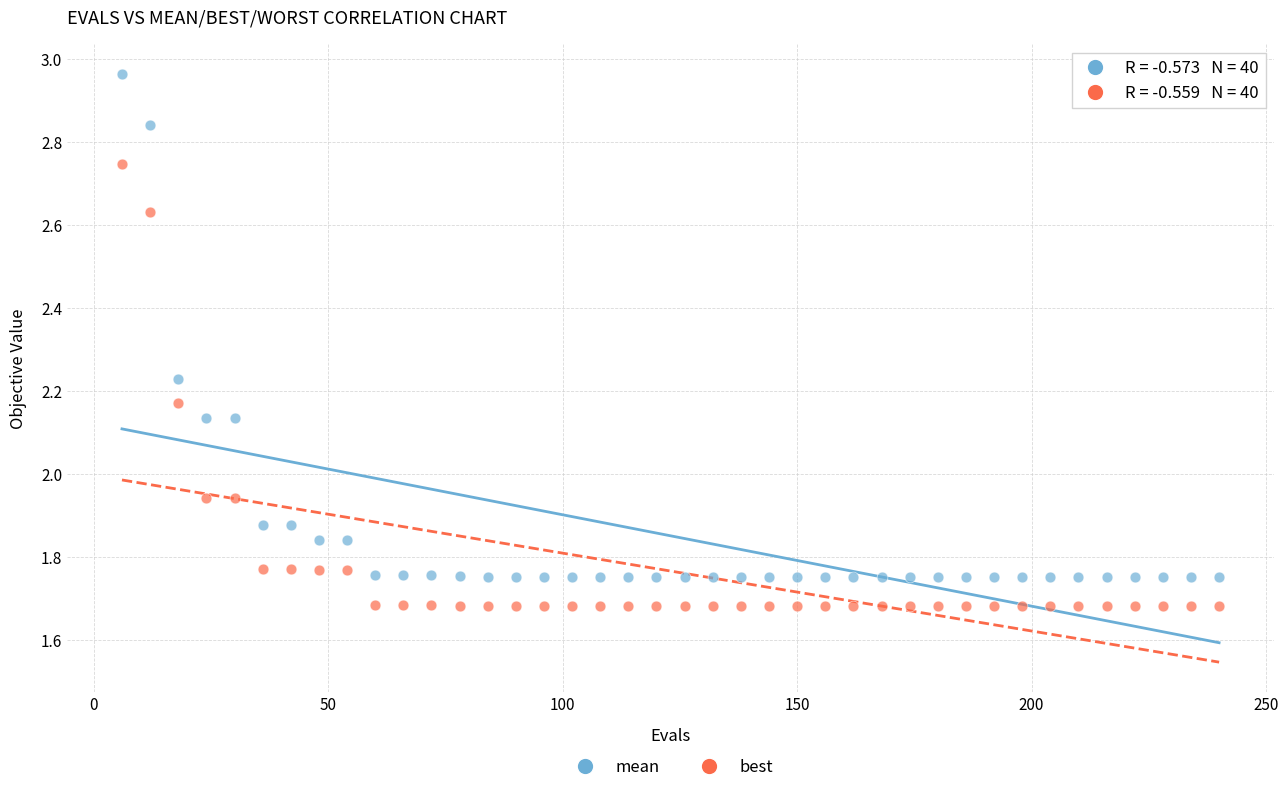

Which series reaches the minimum Y coordinate?

best